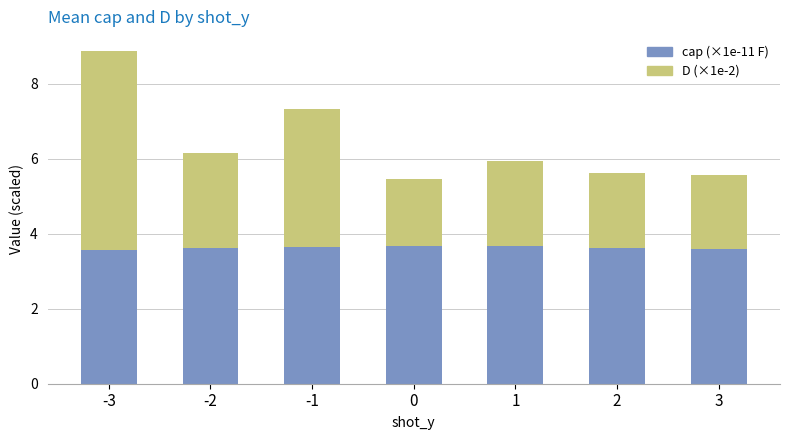

Is it true that cap (×1e-11 F) equals 3.6 at 3?

True